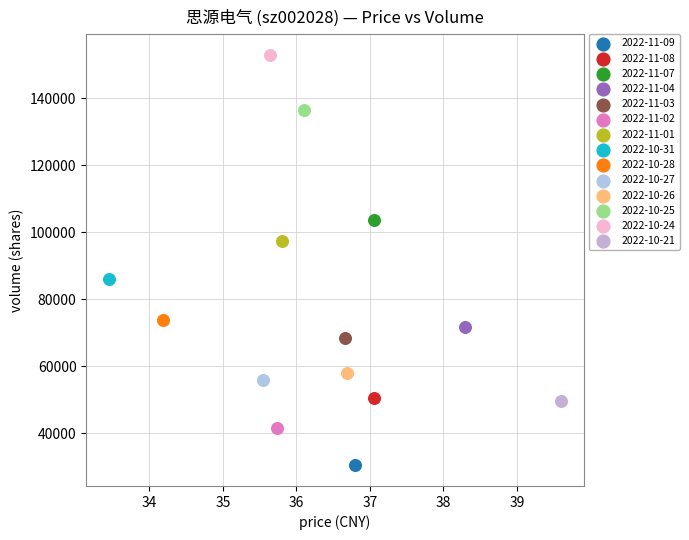

What are all the series names shown in the legend?

2022-11-09, 2022-11-08, 2022-11-07, 2022-11-04, 2022-11-03, 2022-11-02, 2022-11-01, 2022-10-31, 2022-10-28, 2022-10-27, 2022-10-26, 2022-10-25, 2022-10-24, 2022-10-21